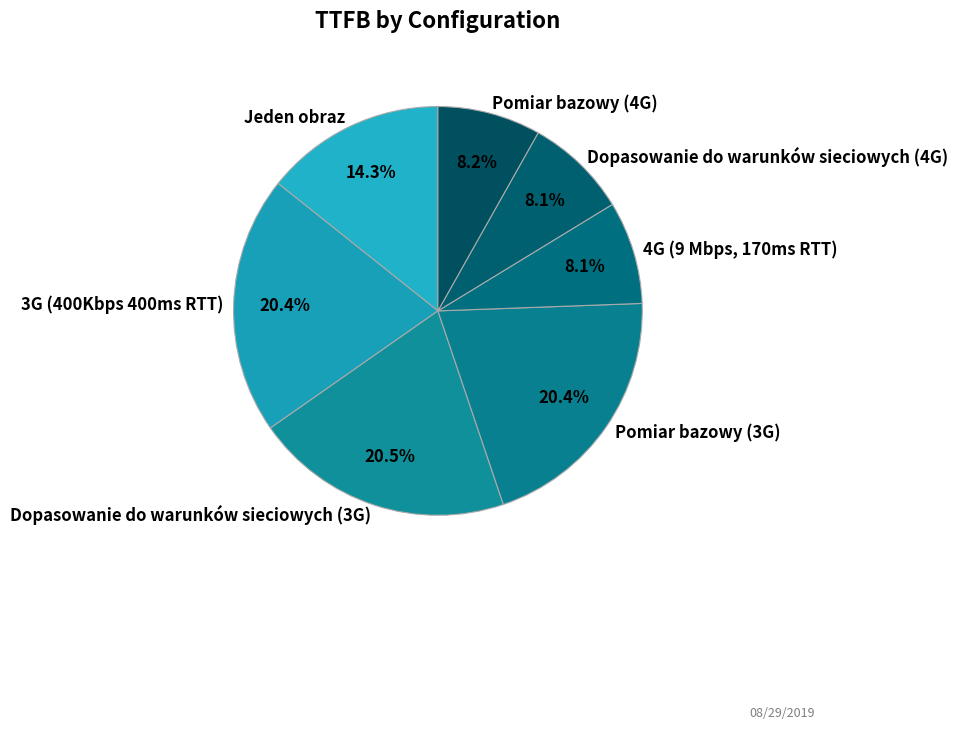

Is it true that Dopasowanie do warunków sieciowych (3G) is 33% of the pie?

False